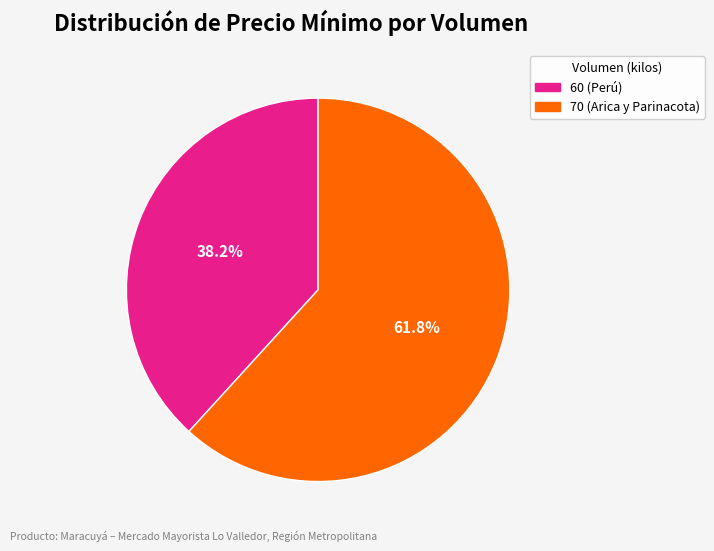

Do 60 (Perú) and 70 (Arica y Parinacota) together represent more than half of the pie?

Yes